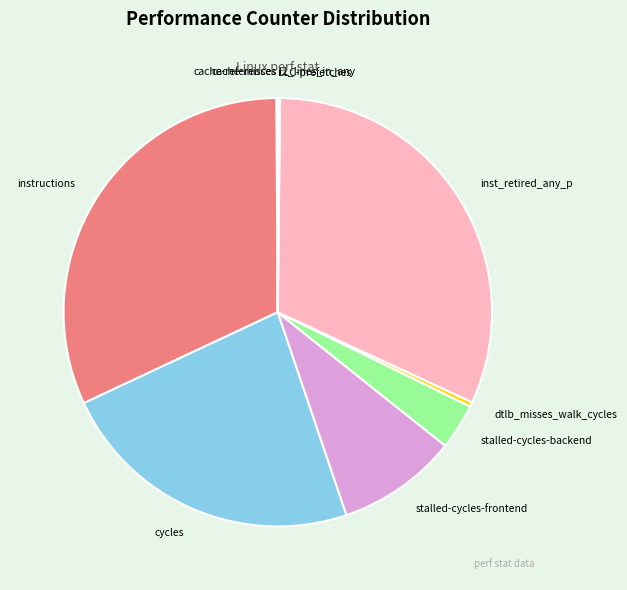

Is it true that cycles is 14% of the pie?

False